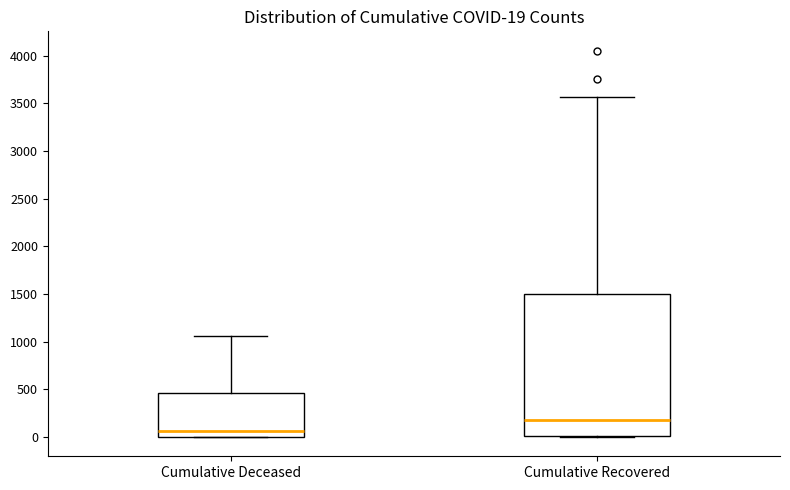

Which box's median line is the highest?

Cumulative Recovered